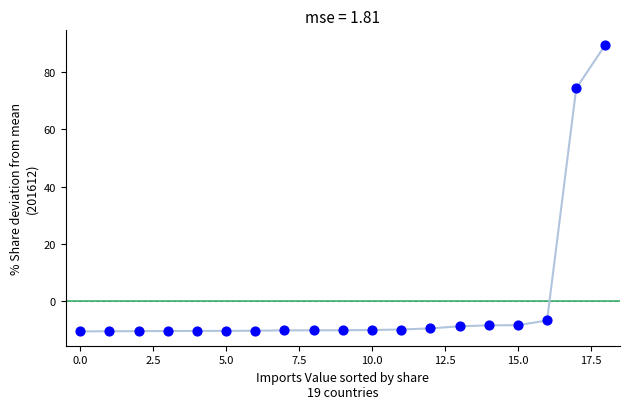

What is the range of Y values (max minus min)?

100.0